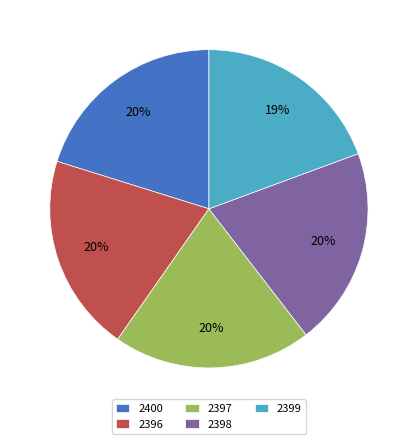

To the nearest percent, what portion does 2396 represent?

20%